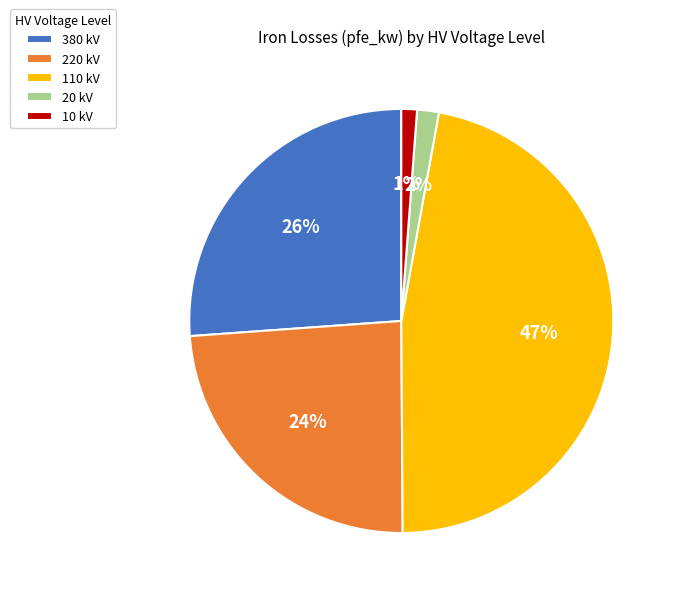

Between 10 kV and 220 kV, which is larger?

220 kV